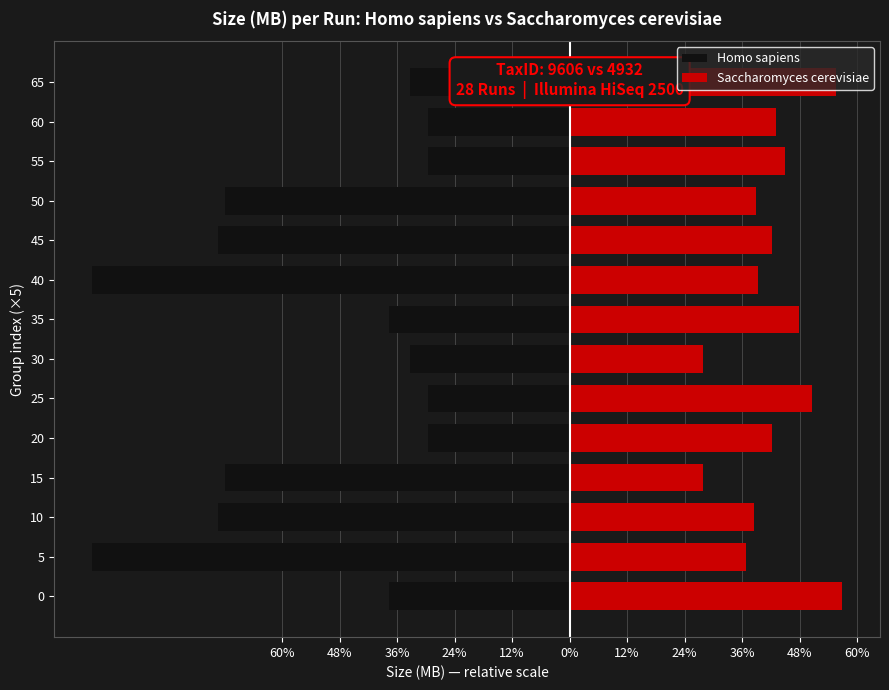

Rank the series by their average value, from lowest to highest.

Homo sapiens, Saccharomyces cerevisiae